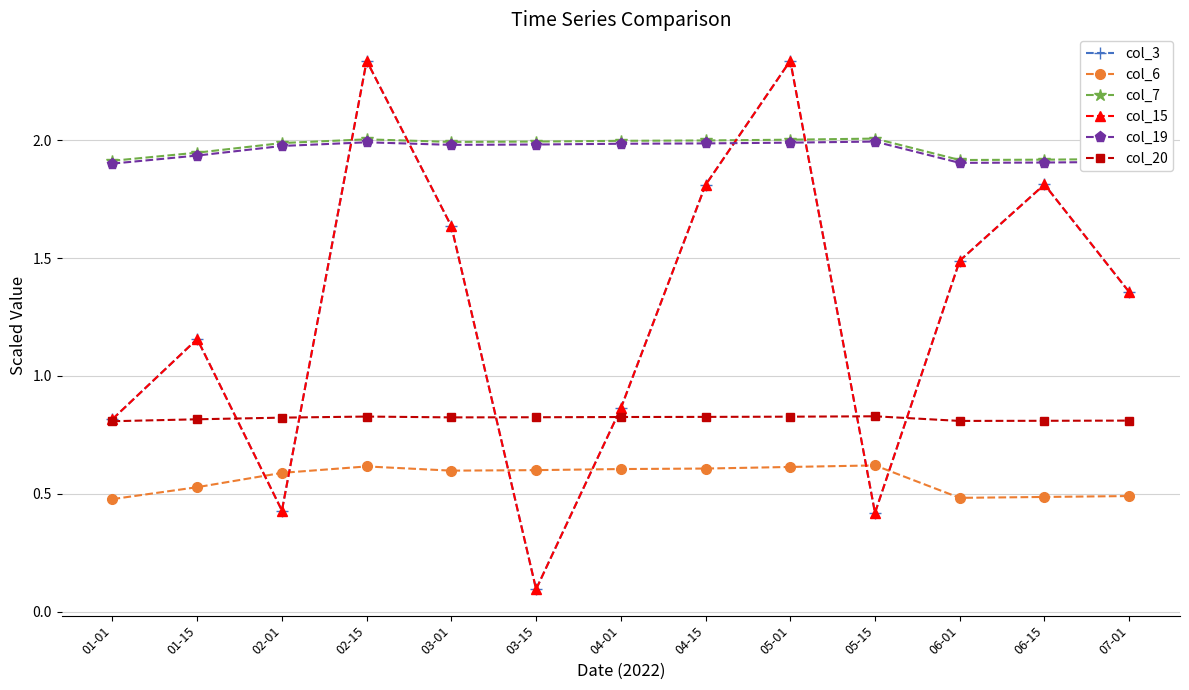

At which category does col_6 reach its first local valley?

03-01